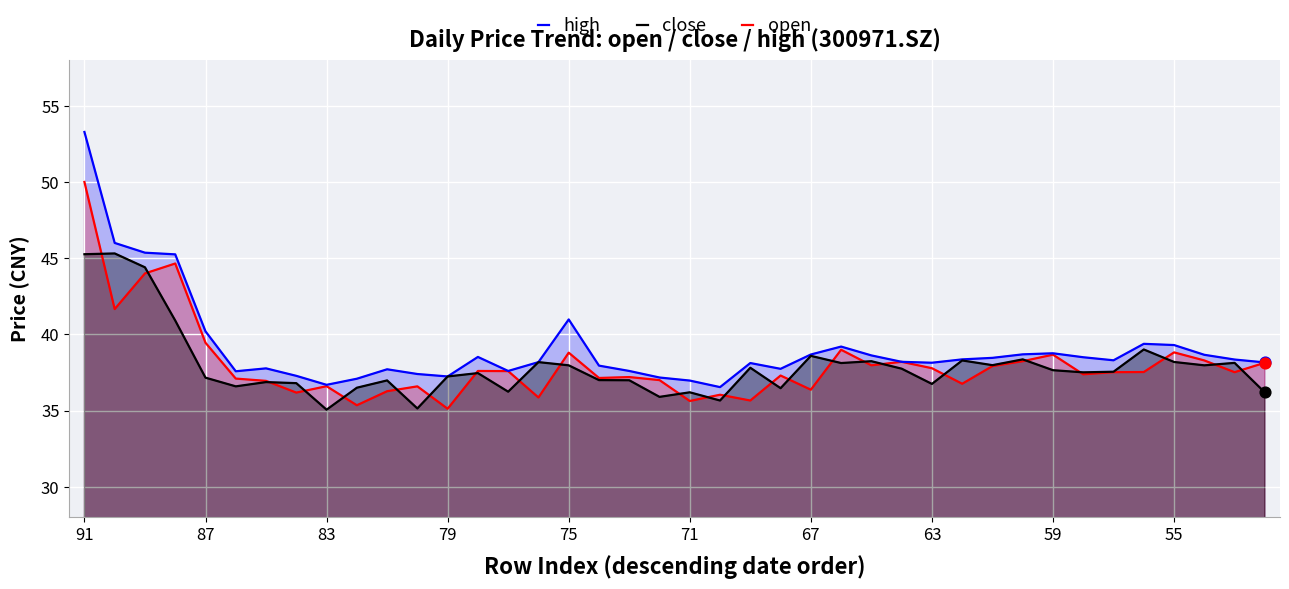

What is the total value across all series at 79?

109.6